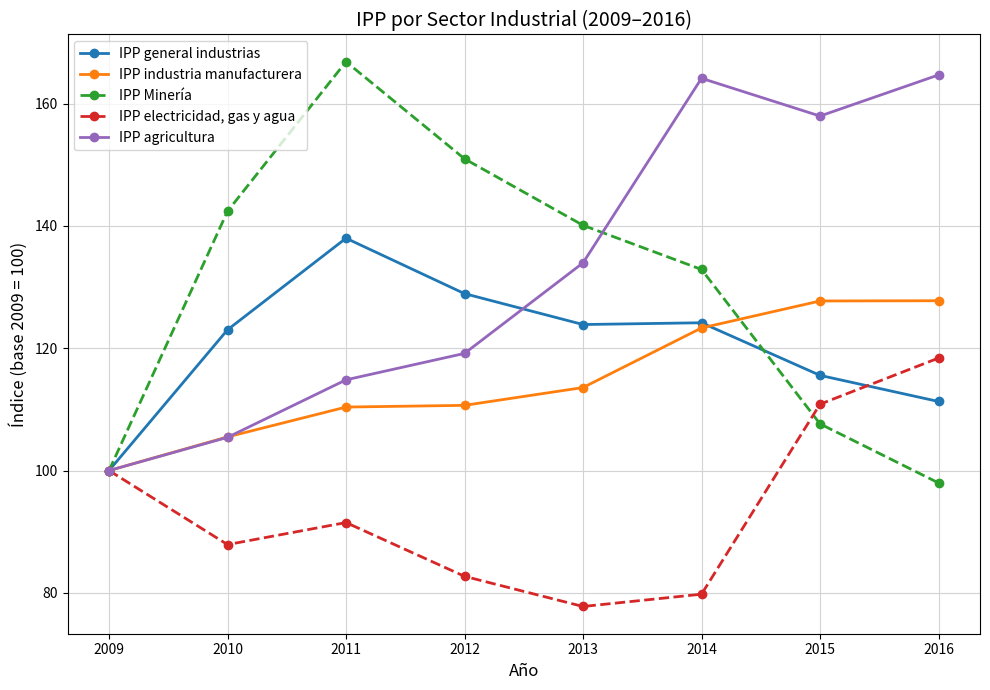

List the series in order of their peak value, highest first.

IPP Minería, IPP agricultura, IPP general industrias, IPP industria manufacturera, IPP electricidad, gas y agua